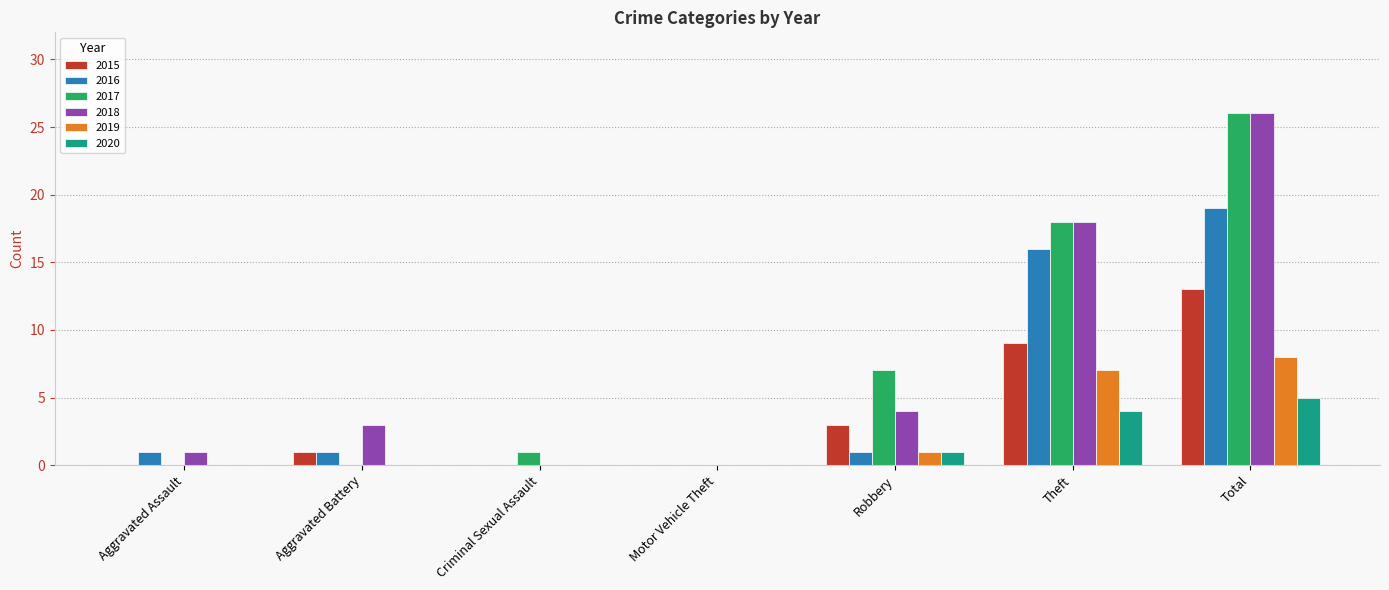

What is the highest value of the 2015 series?

13